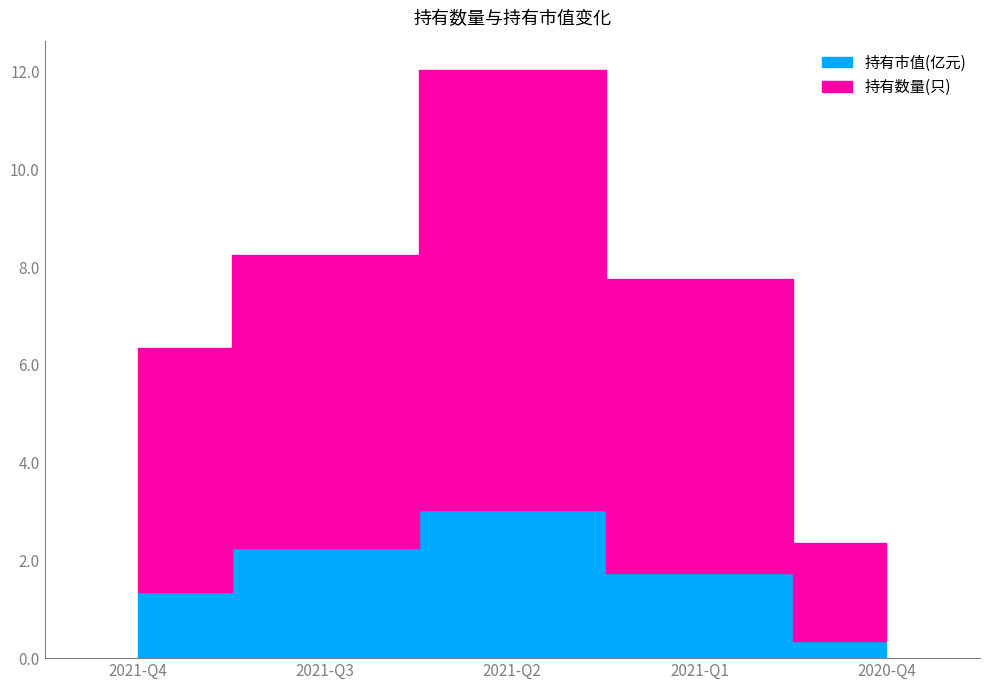

In 持有市值(亿元), how many points are higher than both neighbors (excluding endpoints)?

1